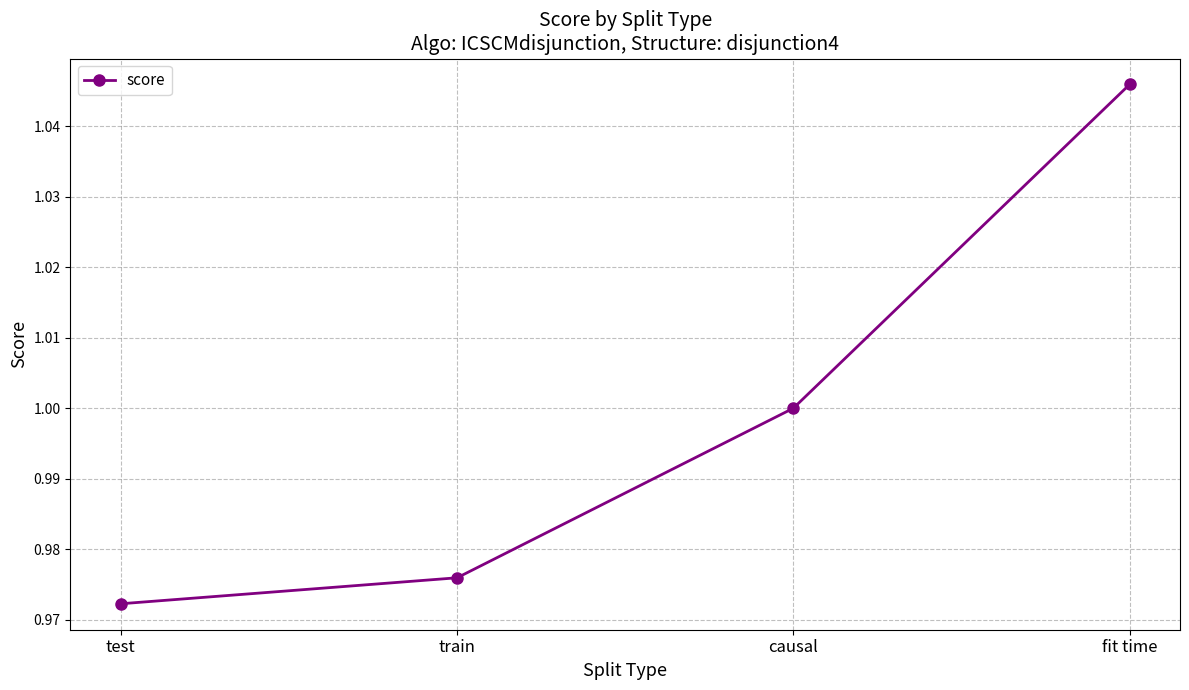

Is this an area chart (filled region under the line)?

No